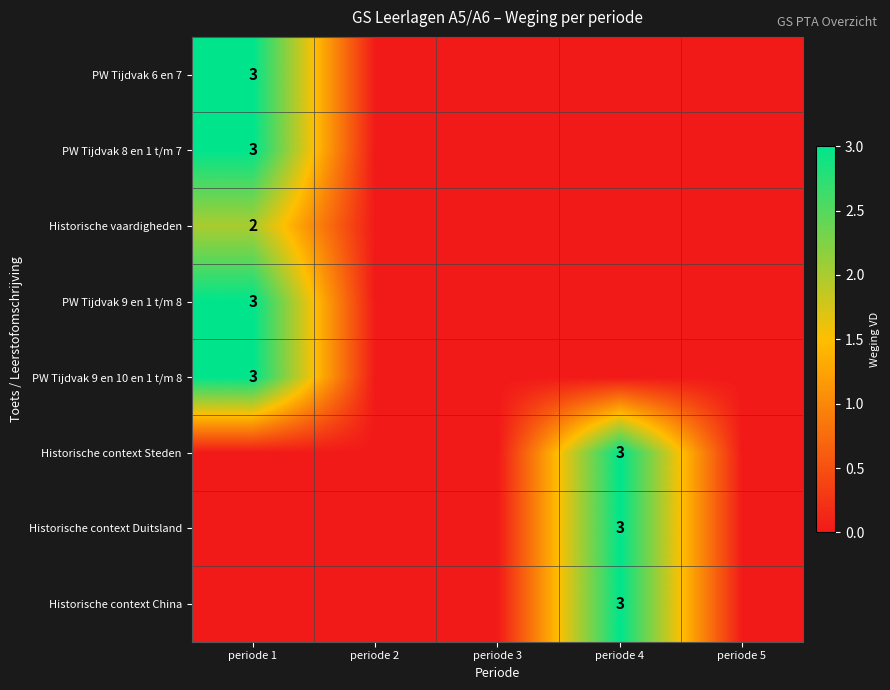

Is it true that PW Tijdvak 6 en 7 equals 3 at periode 1?

True